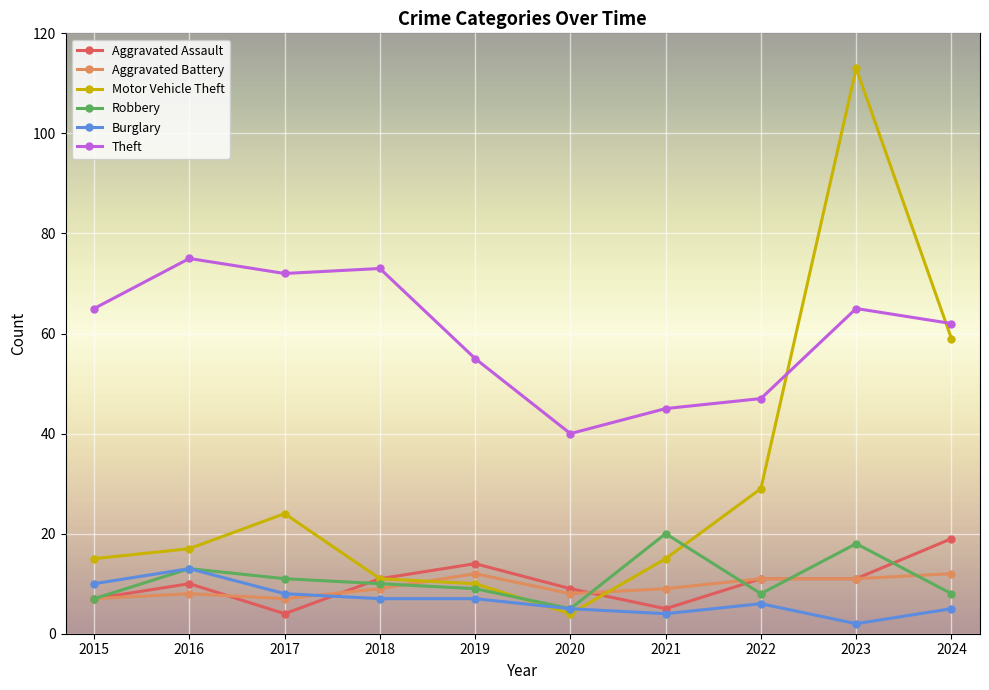

Reading left to right, transcribe all the data shown in this chart.

Aggravated Assault: 2015=7	2016=10	2017=4	2018=11	2019=14	2020=9	2021=5	2022=11	2023=11	2024=19
Aggravated Battery: 2015=7	2016=8	2017=7	2018=9	2019=12	2020=8	2021=9	2022=11	2023=11	2024=12
Motor Vehicle Theft: 2015=15	2016=17	2017=24	2018=11	2019=10	2020=4	2021=15	2022=29	2023=113	2024=59
Robbery: 2015=7	2016=13	2017=11	2018=10	2019=9	2020=5	2021=20	2022=8	2023=18	2024=8
Burglary: 2015=10	2016=13	2017=8	2018=7	2019=7	2020=5	2021=4	2022=6	2023=2	2024=5
Theft: 2015=65	2016=75	2017=72	2018=73	2019=55	2020=40	2021=45	2022=47	2023=65	2024=62